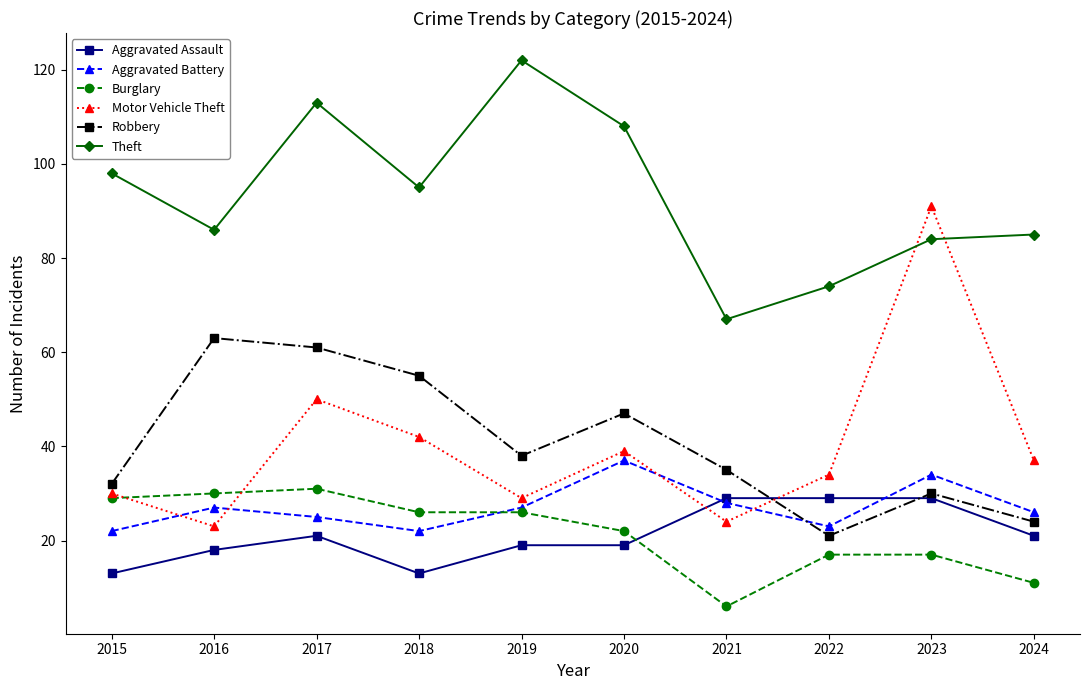

Count the number of data series in this chart.

6